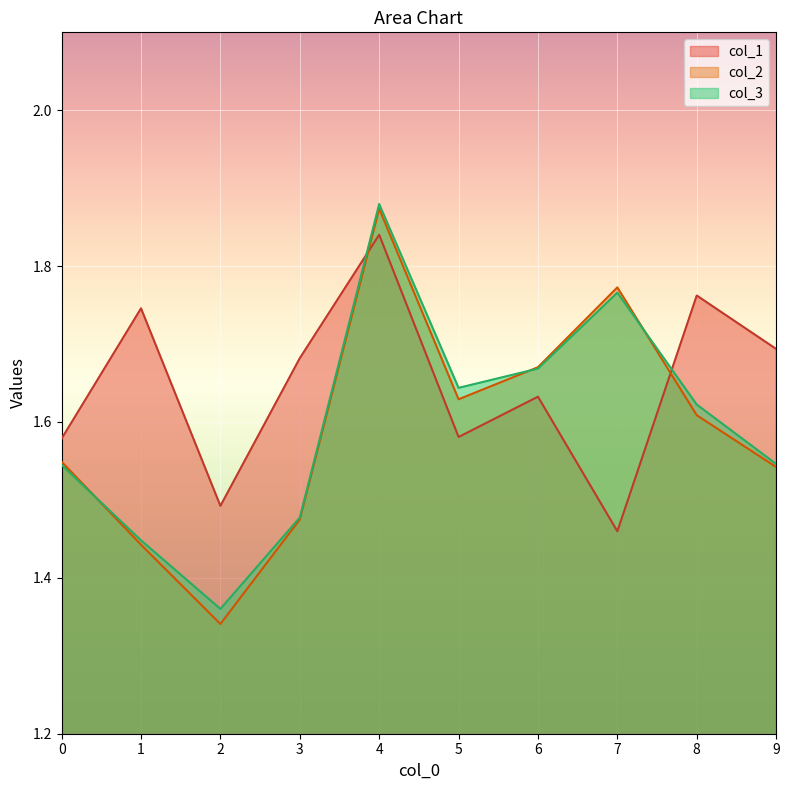

What is the difference between the maximum and minimum values in the col_3 series?

0.5